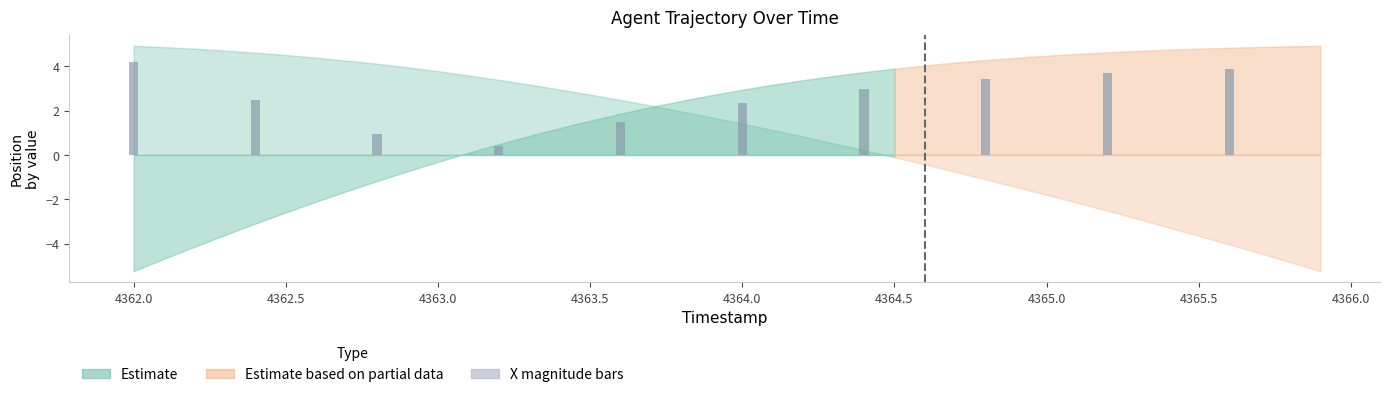

What is the sum of all values?

25.8